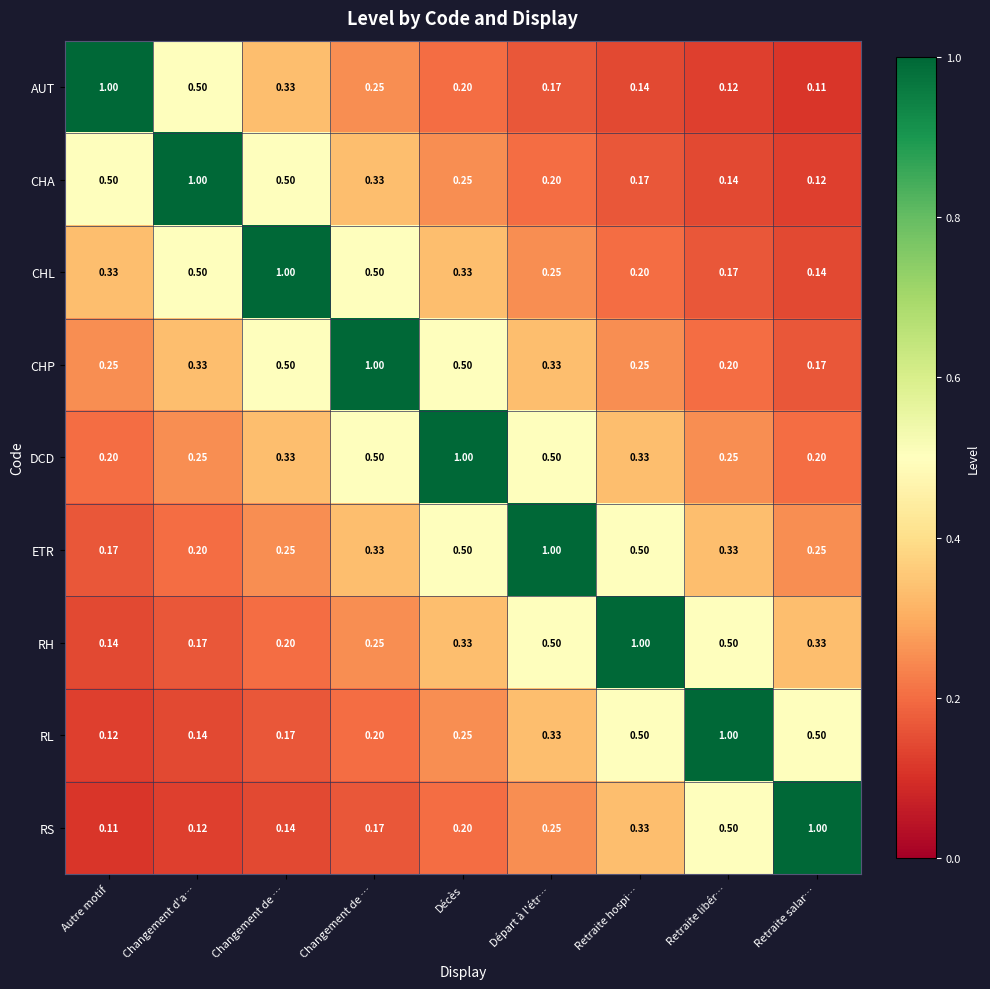

Count the number of data series in this chart.

9